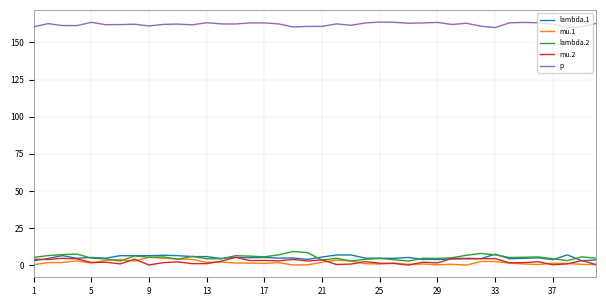

After their last crossing, which series has the higher values: lambda.2 or mu.1?

lambda.2